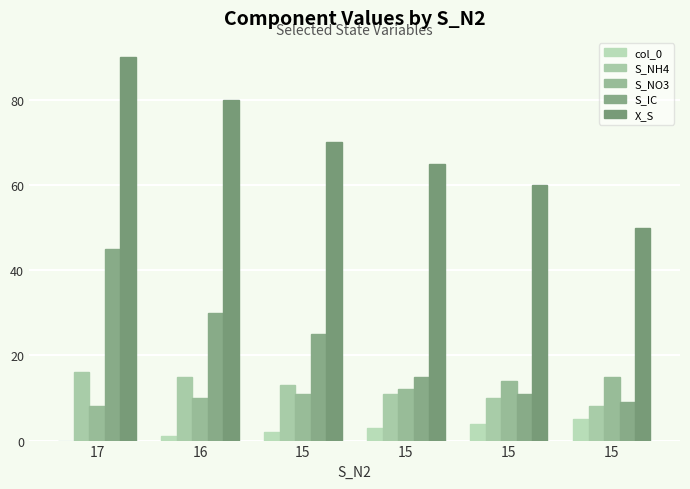

Where is col_0 nearest to the value 2?

15